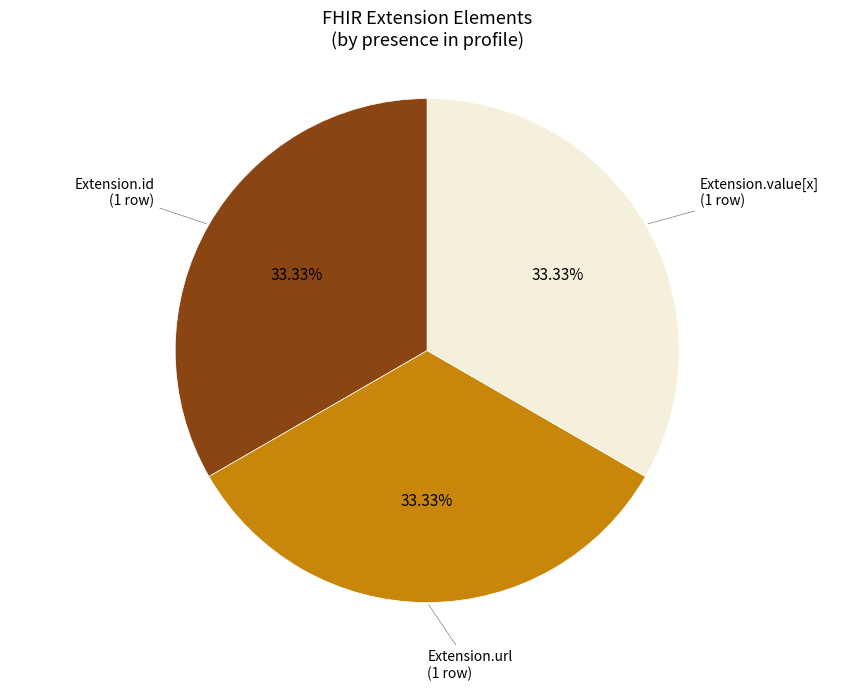

Count the number of slices in the pie.

3